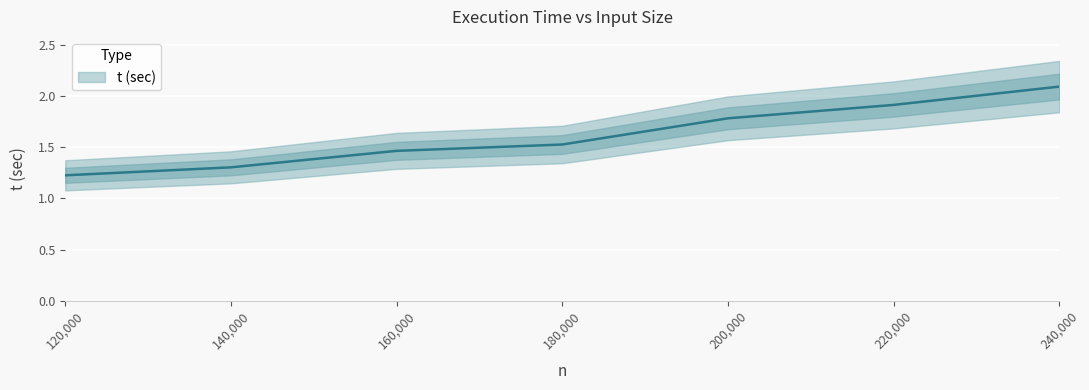

Between 220000 and 240000, which is larger?

240000